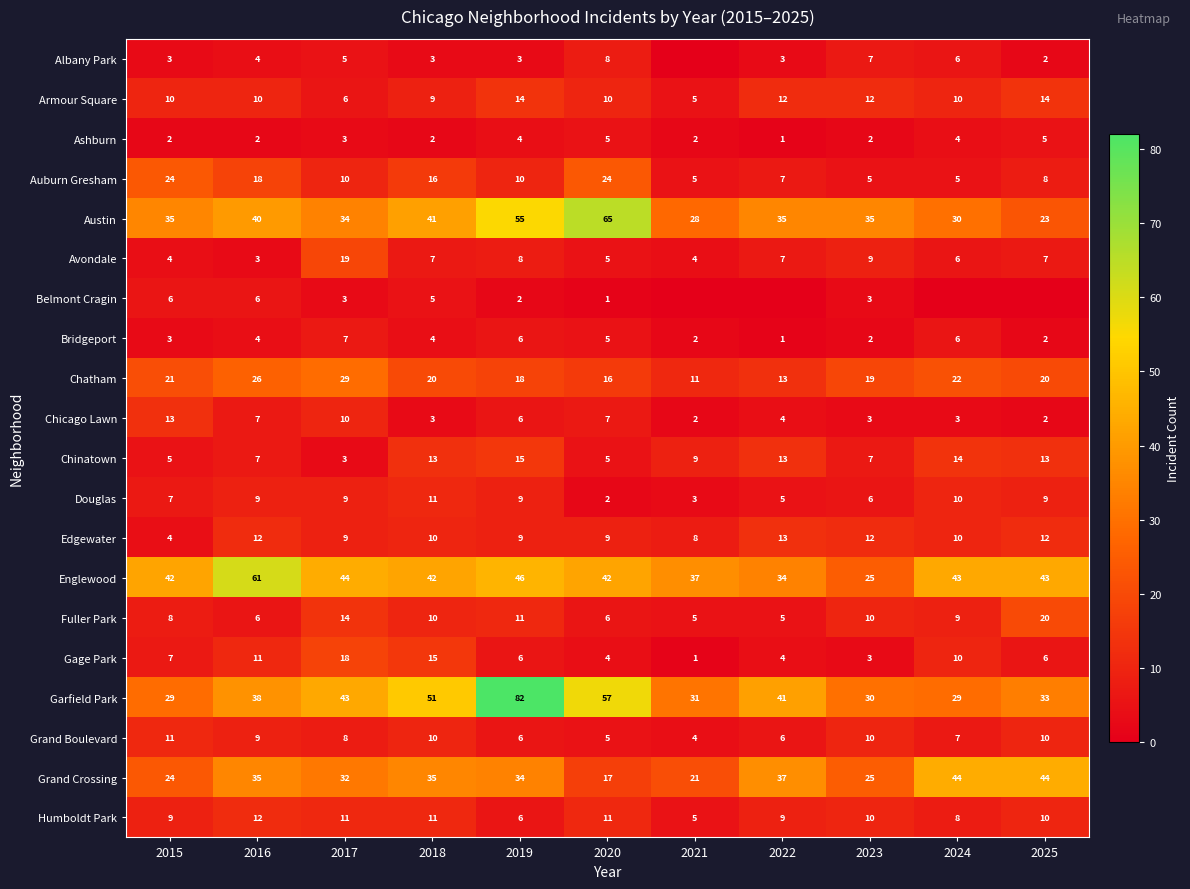

At which label does Garfield Park reach its peak?

2019